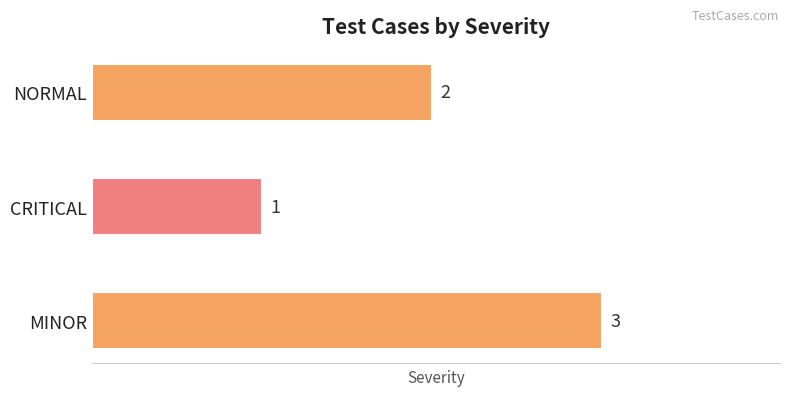

Where is the data nearest to the value 2?

NORMAL